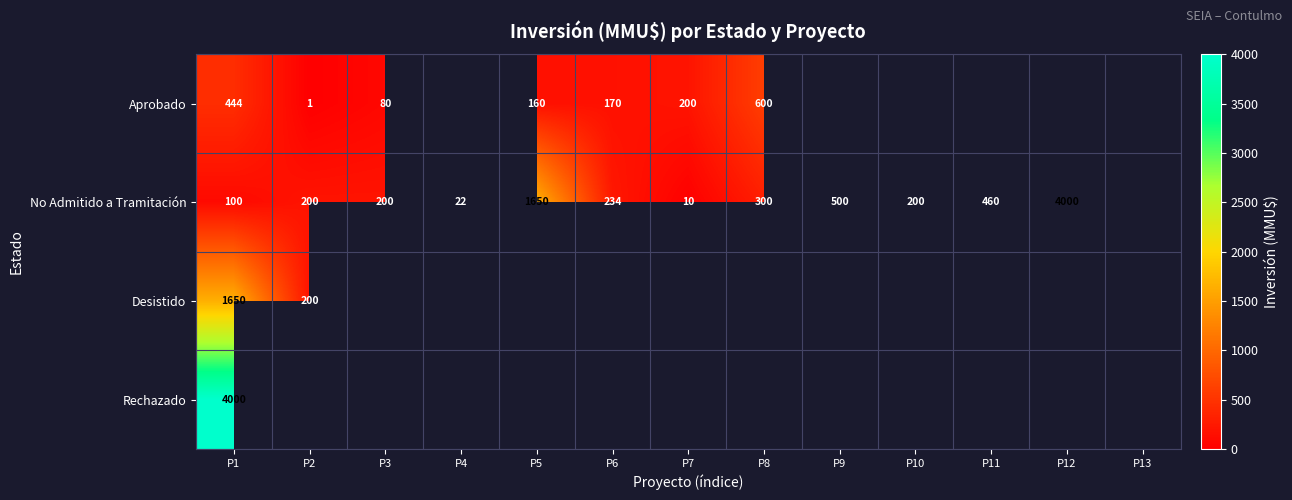

The Aprobado series shows 160 at P5. True or false?

True